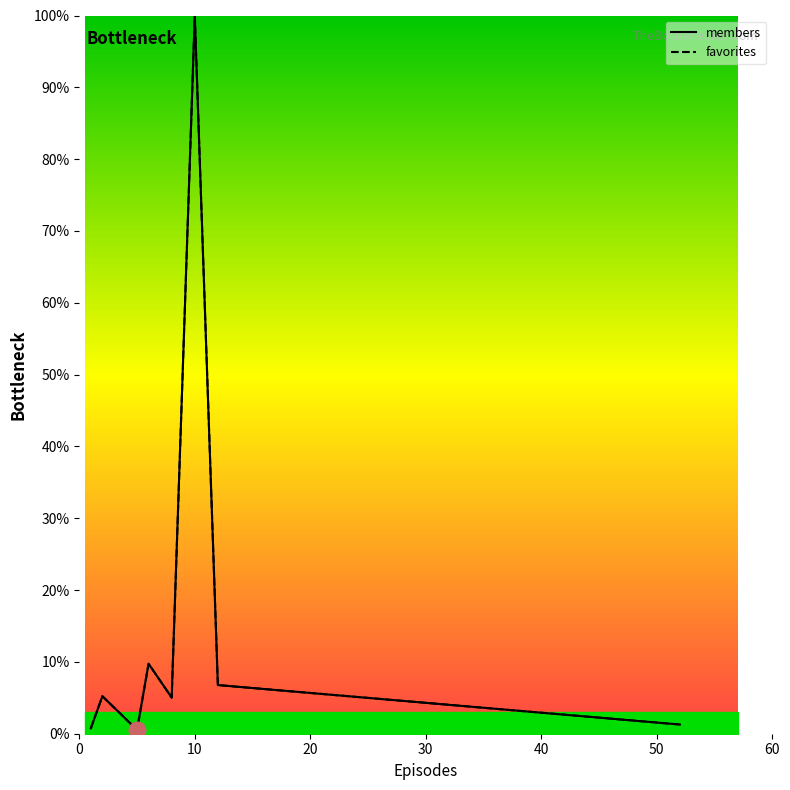

Which series has the largest total across all categories?

favorites